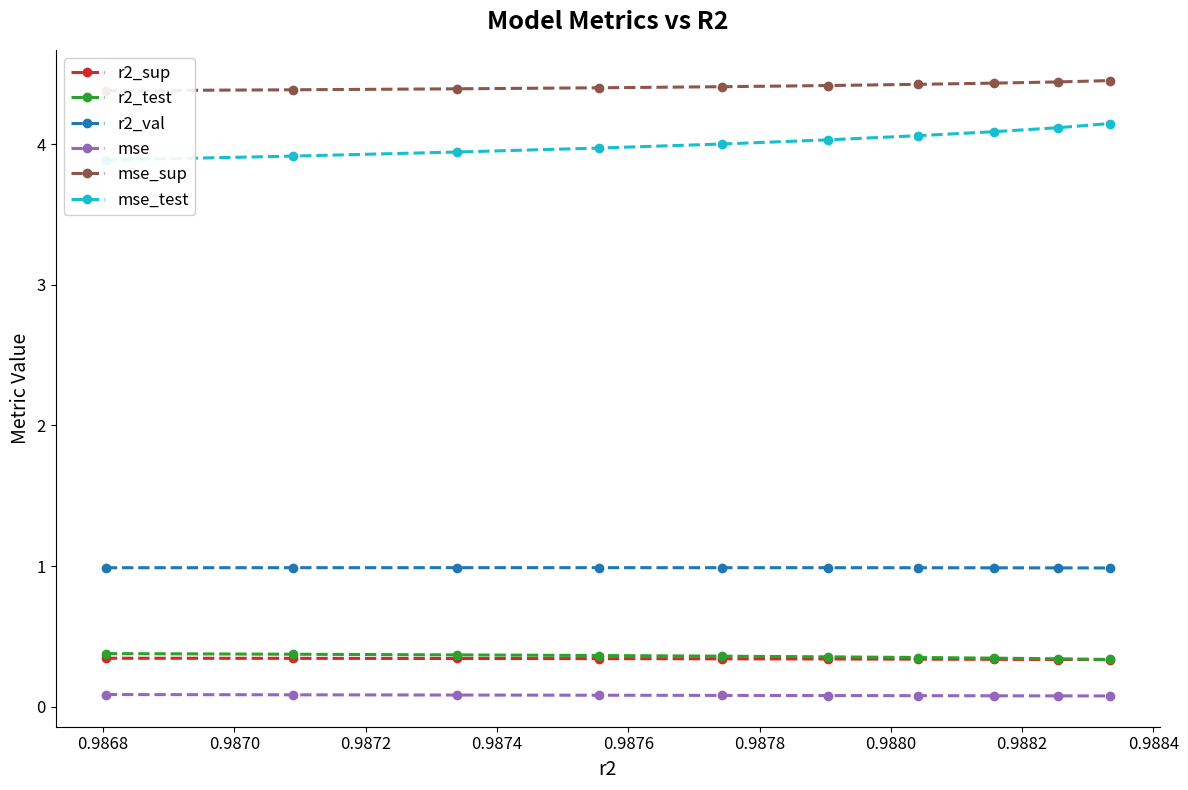

What is the highest value of the r2_test series?

0.4